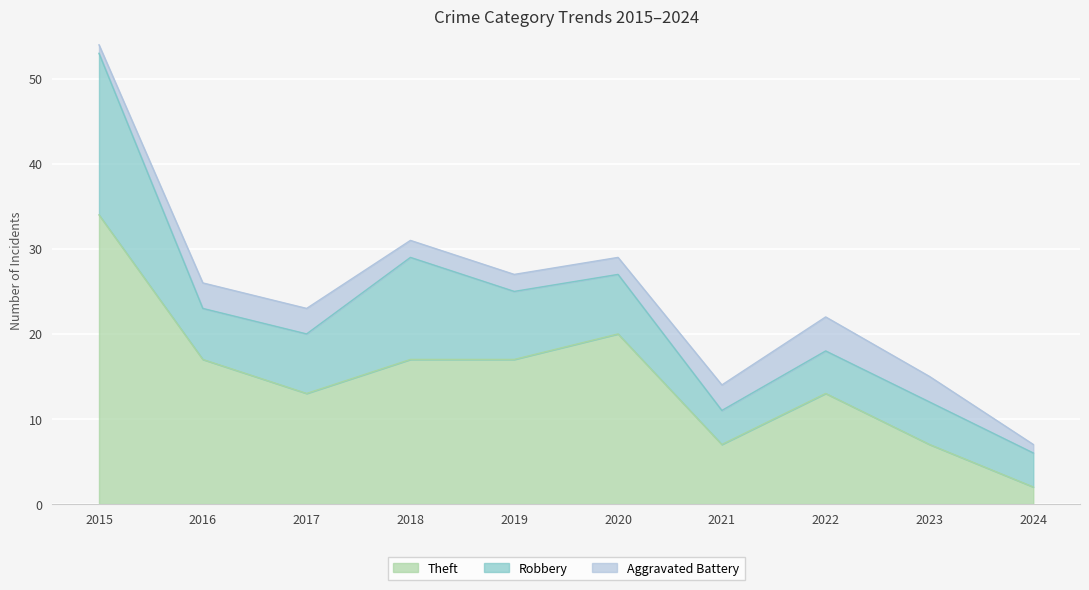

At 2023, list the series in order from smallest to largest.

Aggravated Battery, Robbery, Theft